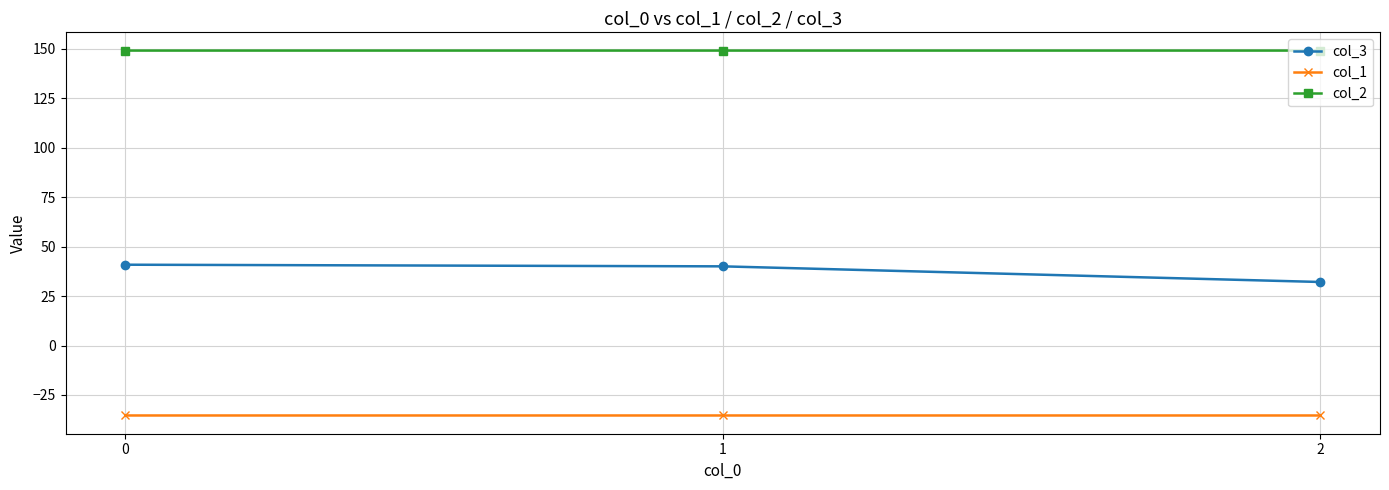

Rank the series by their average value, from highest to lowest.

col_2, col_3, col_1